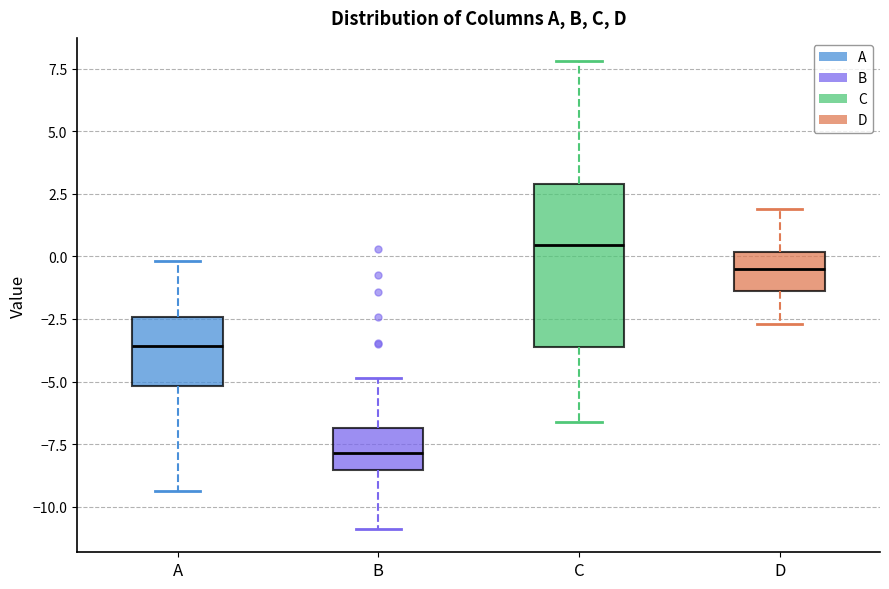

Reading left to right, read every box against the y-axis: the position of its median line, the range the box covers, and the ends of its whiskers. The values are not printed on the chart, so give them approximately, as read against the axis.

A: median -3.5, box -5.0 to -2.5, whiskers -9.5 to 0.0
B: median -8.0, box -8.5 to -7.0, whiskers -11.0 to -5.0
C: median 0.5, box -3.5 to 3.0, whiskers -6.5 to 8.0
D: median -0.5, box -1.5 to 0.0, whiskers -2.5 to 2.0